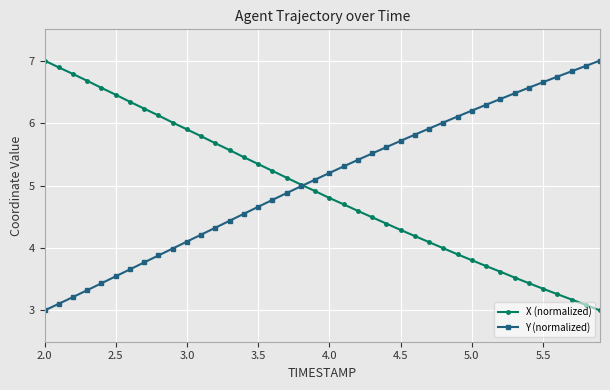

What is the value of the Y (normalized) point at the 37th from the left?

6.7